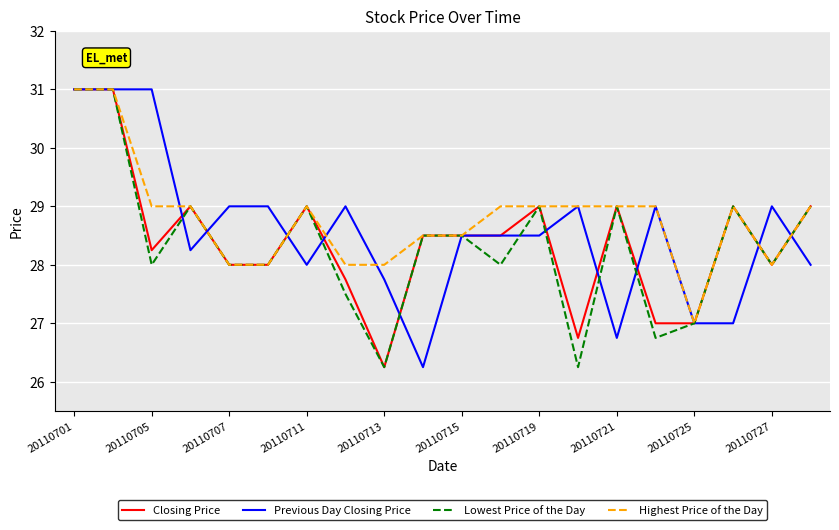

List the series in order of their overall mean, lowest first.

Lowest Price of the Day, Closing Price, Previous Day Closing Price, Highest Price of the Day